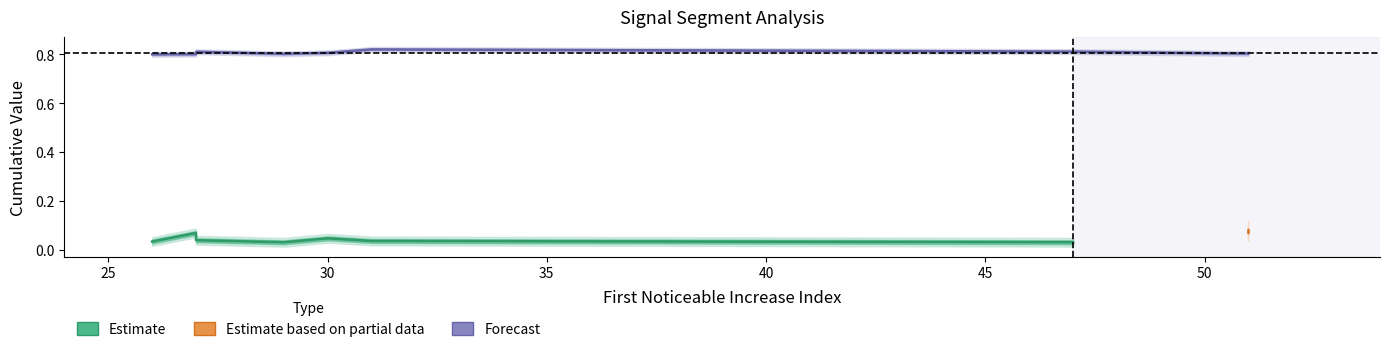

True or false: First_Noticeable_Increase_Cumulative_Value and Point_Exceeds_Cumulative_Value cross at least once.

False